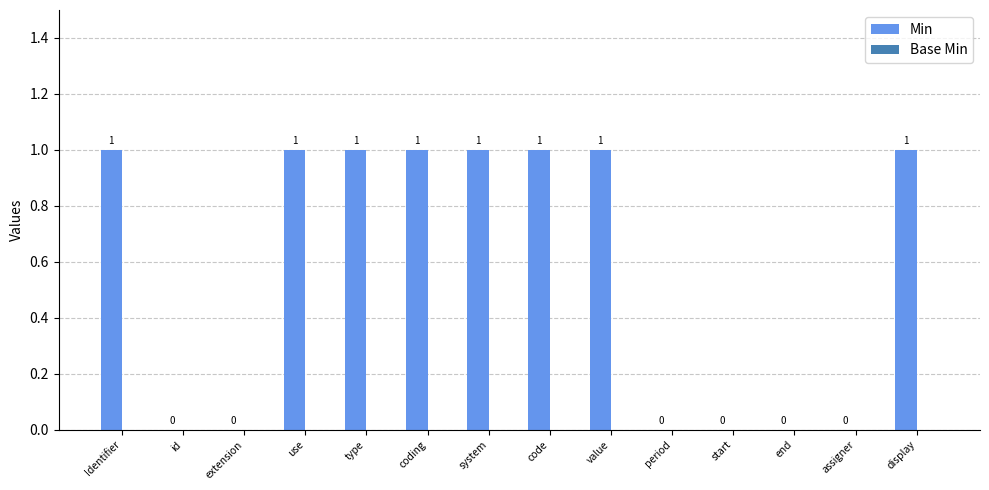

Are the bars horizontal?

No